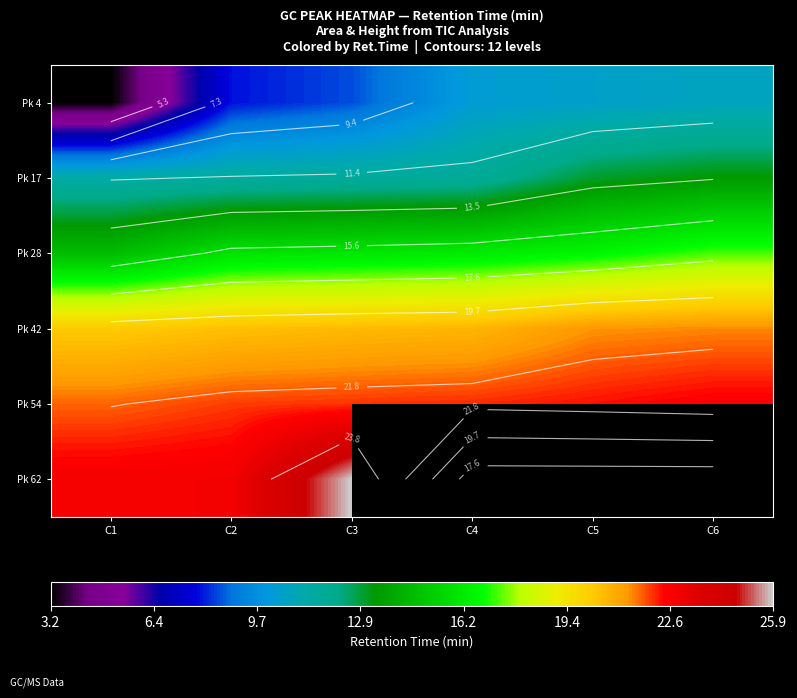

Where is Pk 17 nearest to the value 12?

C4